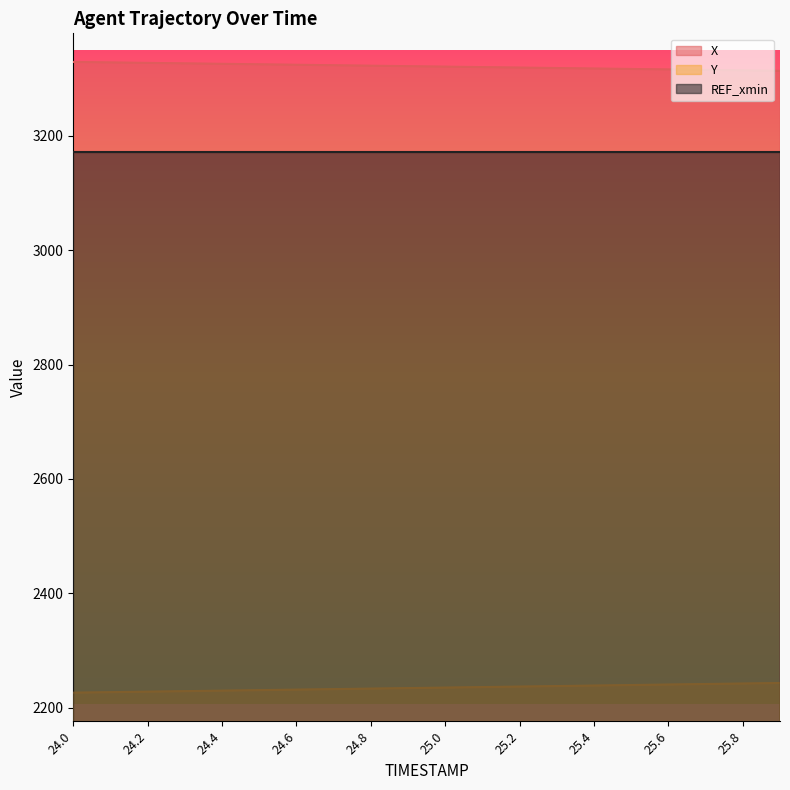

Rank the series by their maximum value, from lowest to highest.

Y, REF_xmin, X